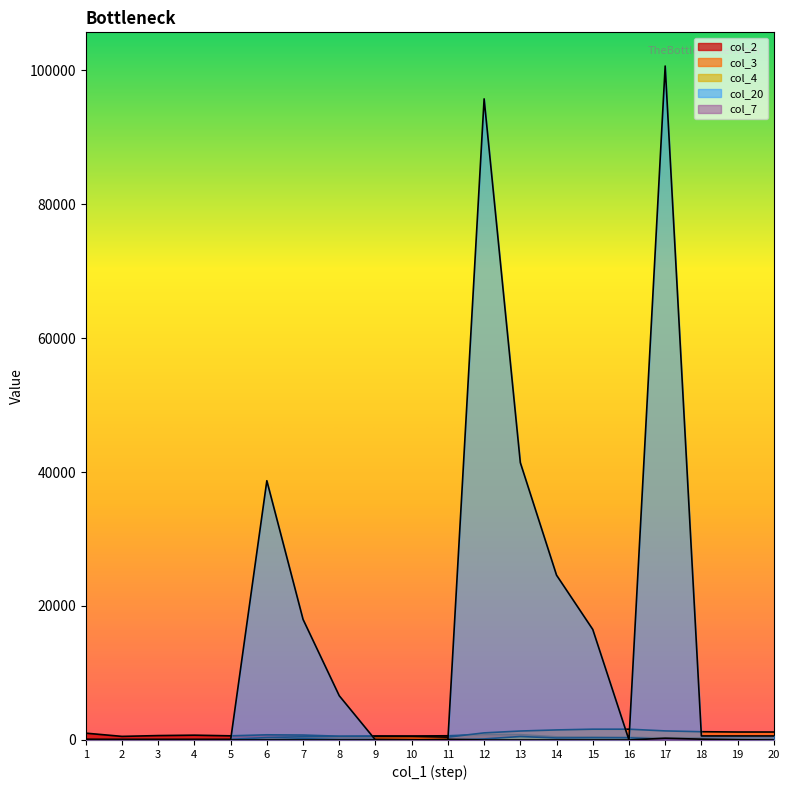

What is the difference between the highest and lowest values at 18?

1211